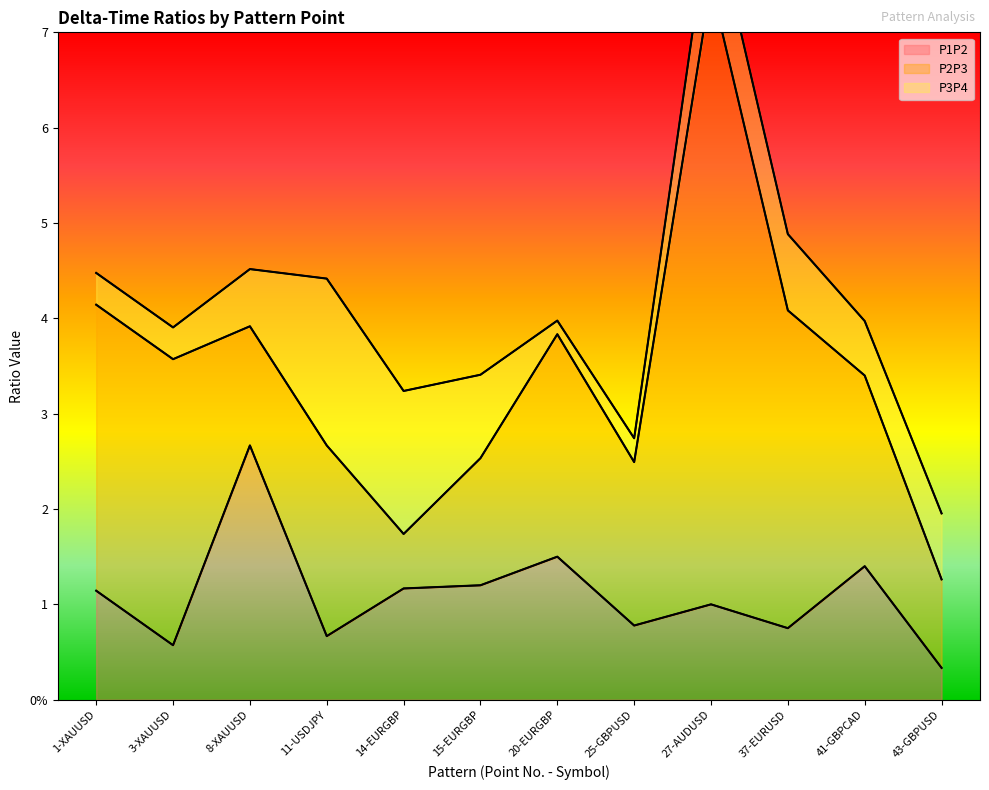

Reading left to right, transcribe all the data shown in this chart.

P1P2: 1-XAUUSD=1.1	3-XAUUSD=0.6	8-XAUUSD=2.7	11-USDJPY=0.7	14-EURGBP=1.2	15-EURGBP=1.2	20-EURGBP=1.5	25-GBPUSD=0.8	27-AUDUSD=1.0	37-EURUSD=0.8	41-GBPCAD=1.4	43-GBPUSD=0.3
P2P3: 1-XAUUSD=3.0	3-XAUUSD=3.0	8-XAUUSD=1.3	11-USDJPY=2.0	14-EURGBP=0.6	15-EURGBP=1.3	20-EURGBP=2.3	25-GBPUSD=1.7	27-AUDUSD=6.5	37-EURUSD=3.3	41-GBPCAD=2.0	43-GBPUSD=0.9
P3P4: 1-XAUUSD=0.3	3-XAUUSD=0.3	8-XAUUSD=0.6	11-USDJPY=1.8	14-EURGBP=1.5	15-EURGBP=0.9	20-EURGBP=0.1	25-GBPUSD=0.3	27-AUDUSD=0.8	37-EURUSD=0.8	41-GBPCAD=0.6	43-GBPUSD=0.7